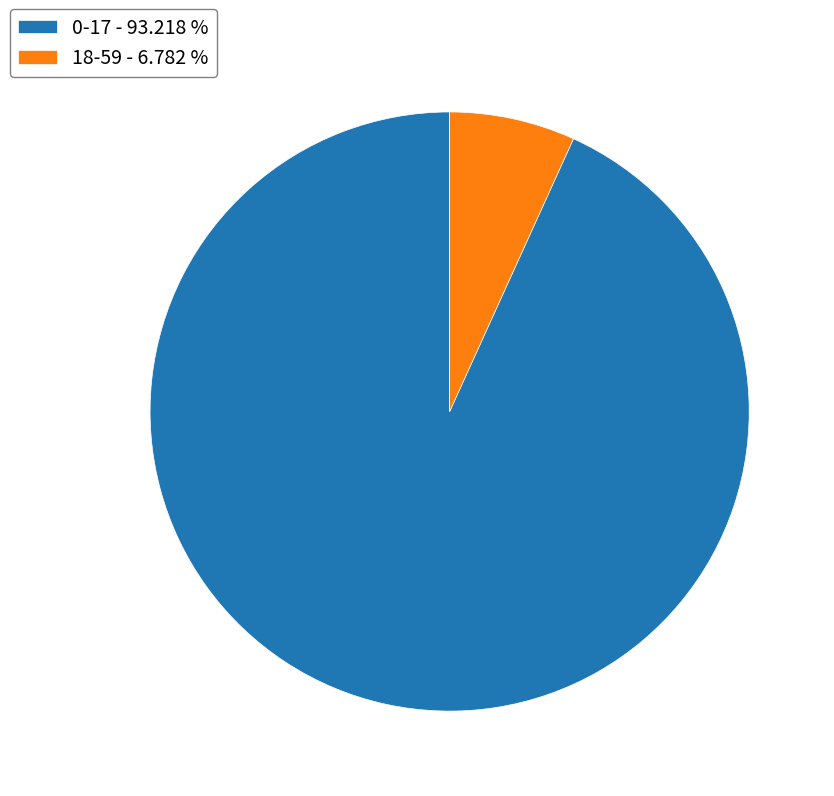

Do 0-17 - 93.218 % and 18-59 - 6.782 % together represent more than half of the pie?

Yes